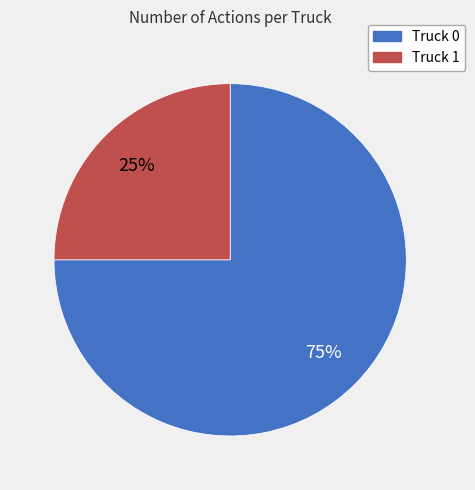

Is it true that Truck 1 is 37% of the pie?

False